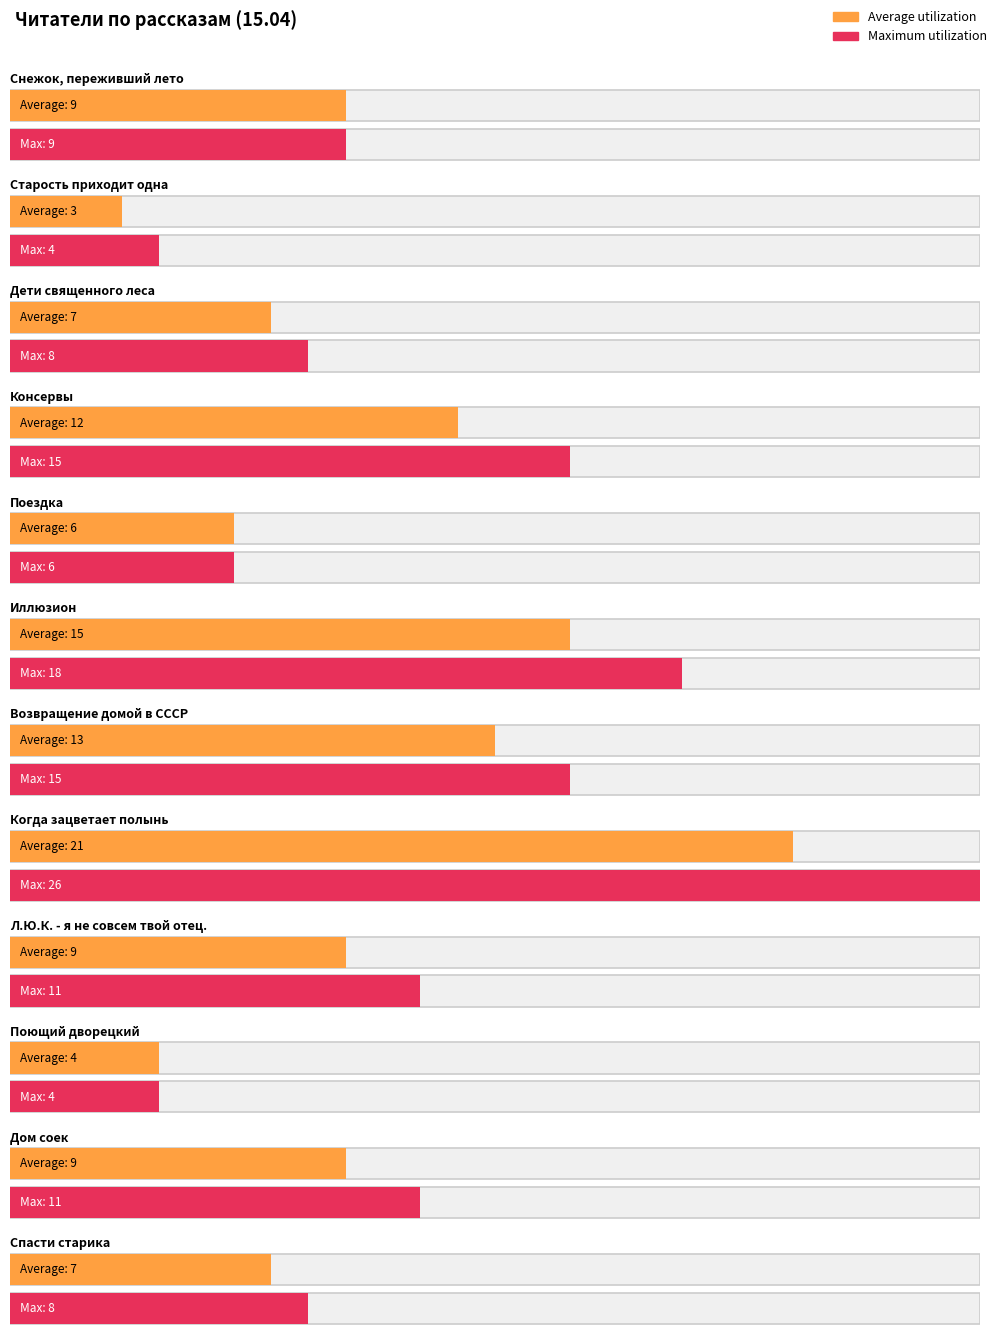

The chart shows a value of 6 at Поездка. True or false?

True